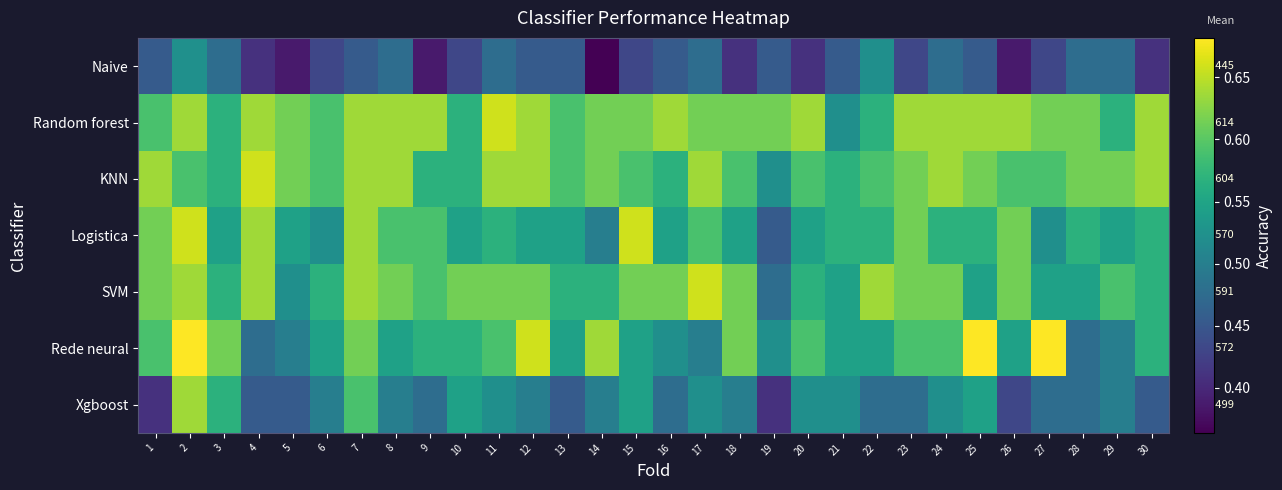

What is the minimum value for KNN?

0.5